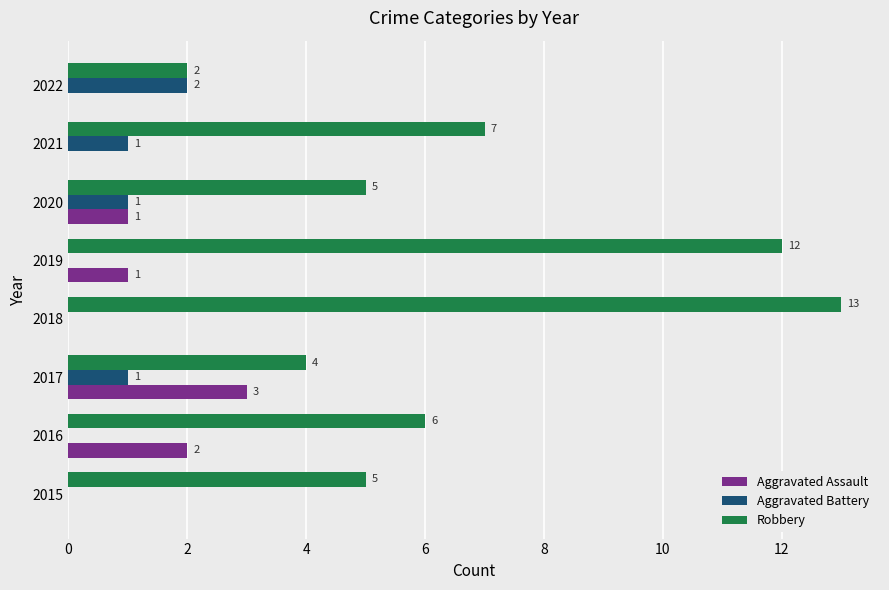

What is the sum of all Aggravated Battery values?

5